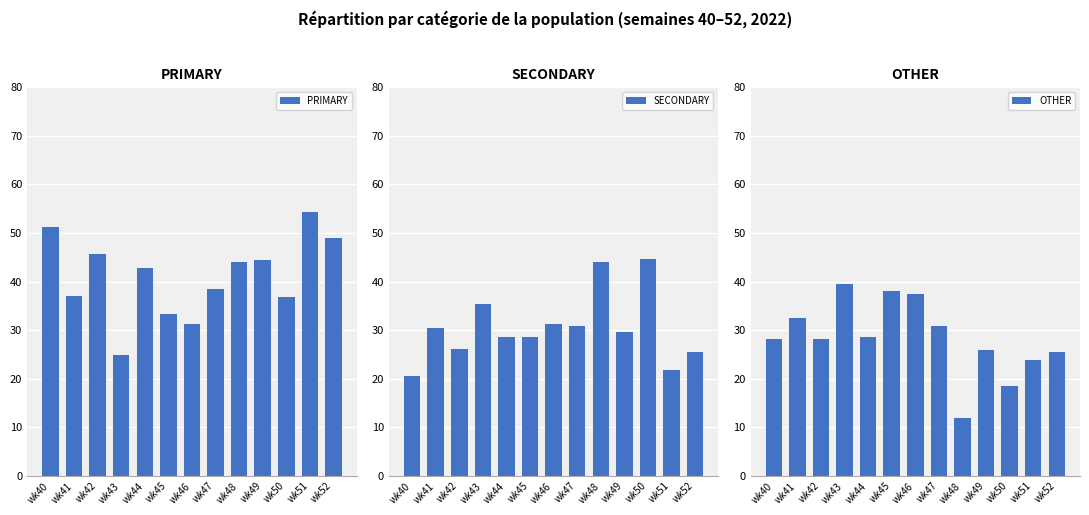

The PRIMARY series shows 90.8 at wk51. True or false?

False